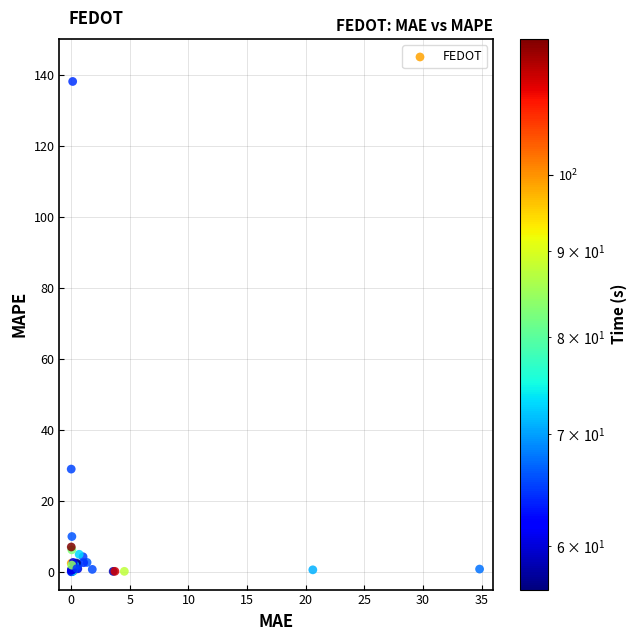

What Y value in the scatter plot is closest to 69?

28.9